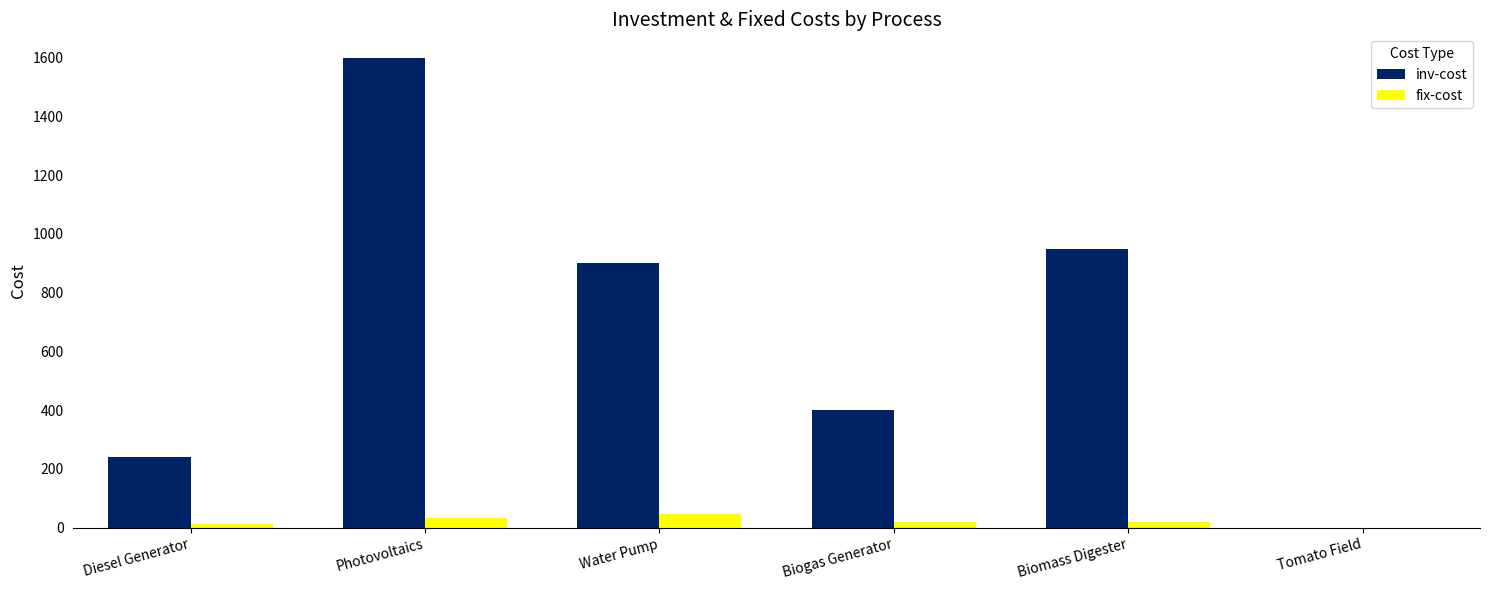

What are all the series names shown in the legend?

inv-cost, fix-cost